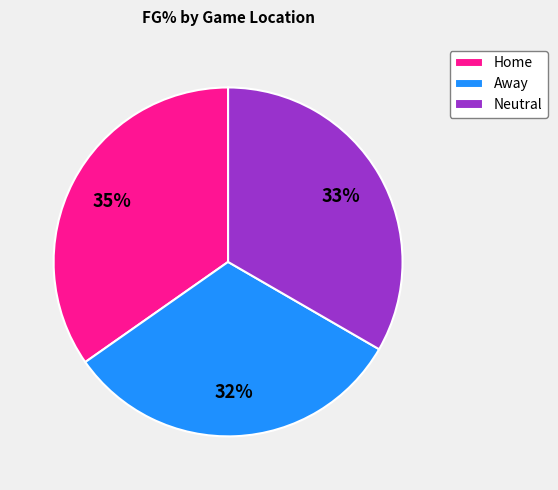

To the nearest percent, what is the difference between the Neutral and Away slice percentages?

1%